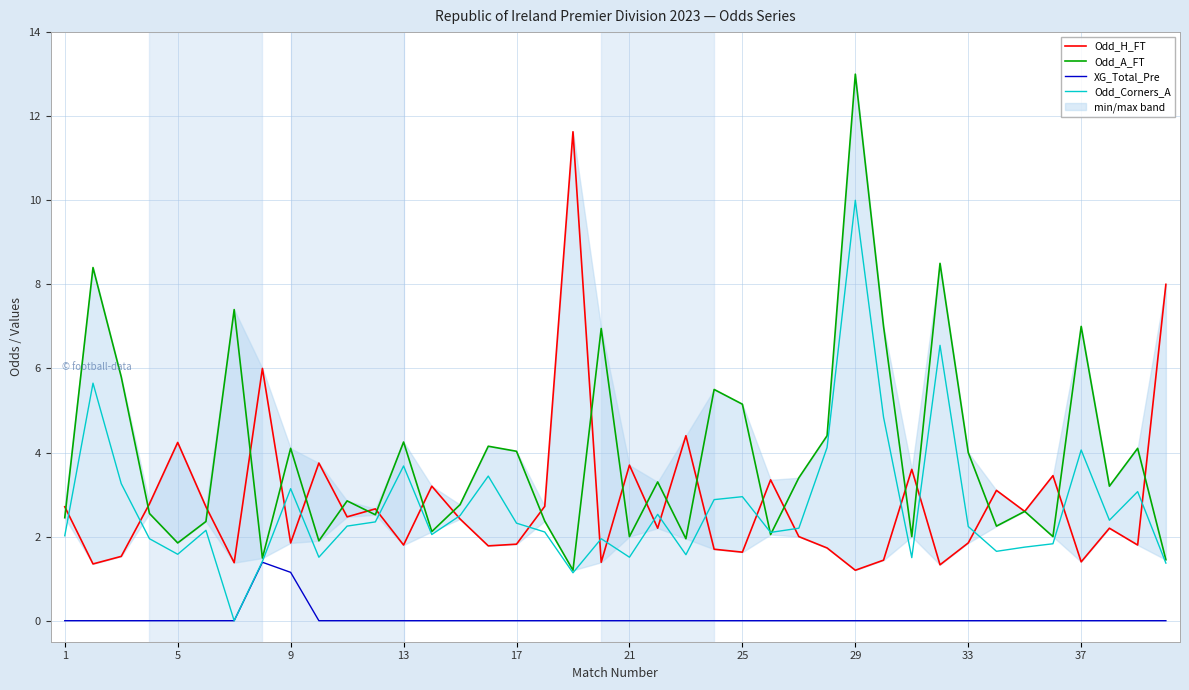

Is it true that XG_Total_Pre equals 0.5 at 13?

False